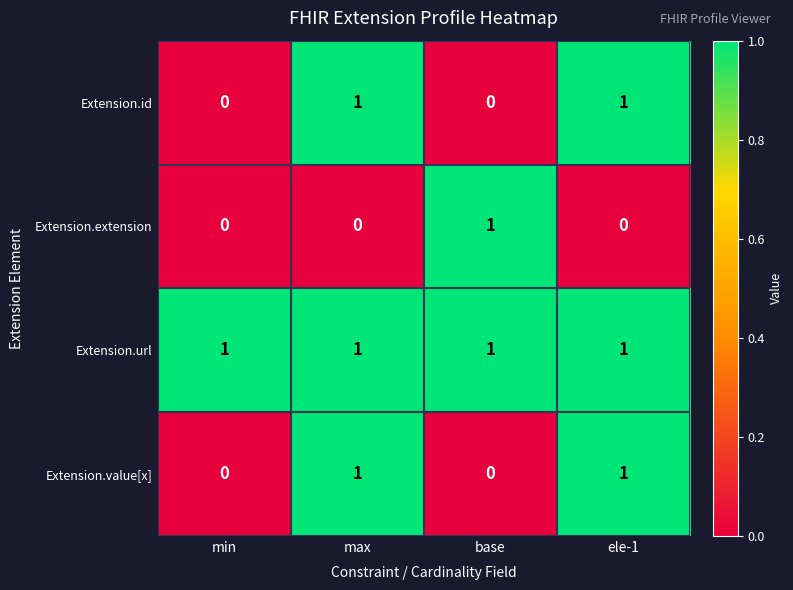

At how many categories does at least one series exceed 0?

4